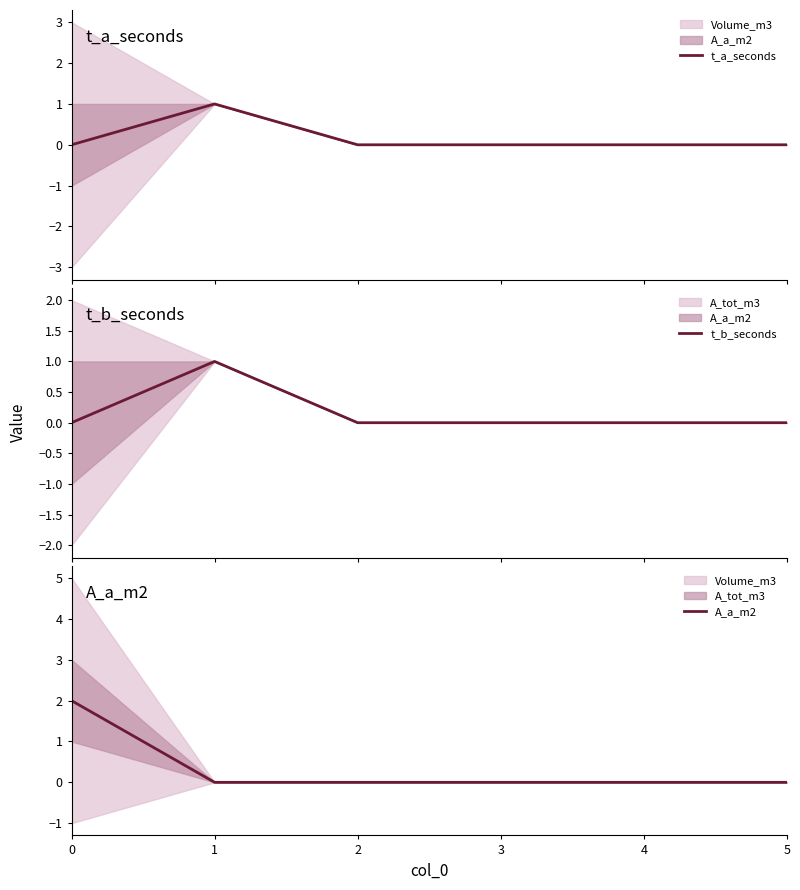

What is the approximate value of A_a_m2 at 0?

2